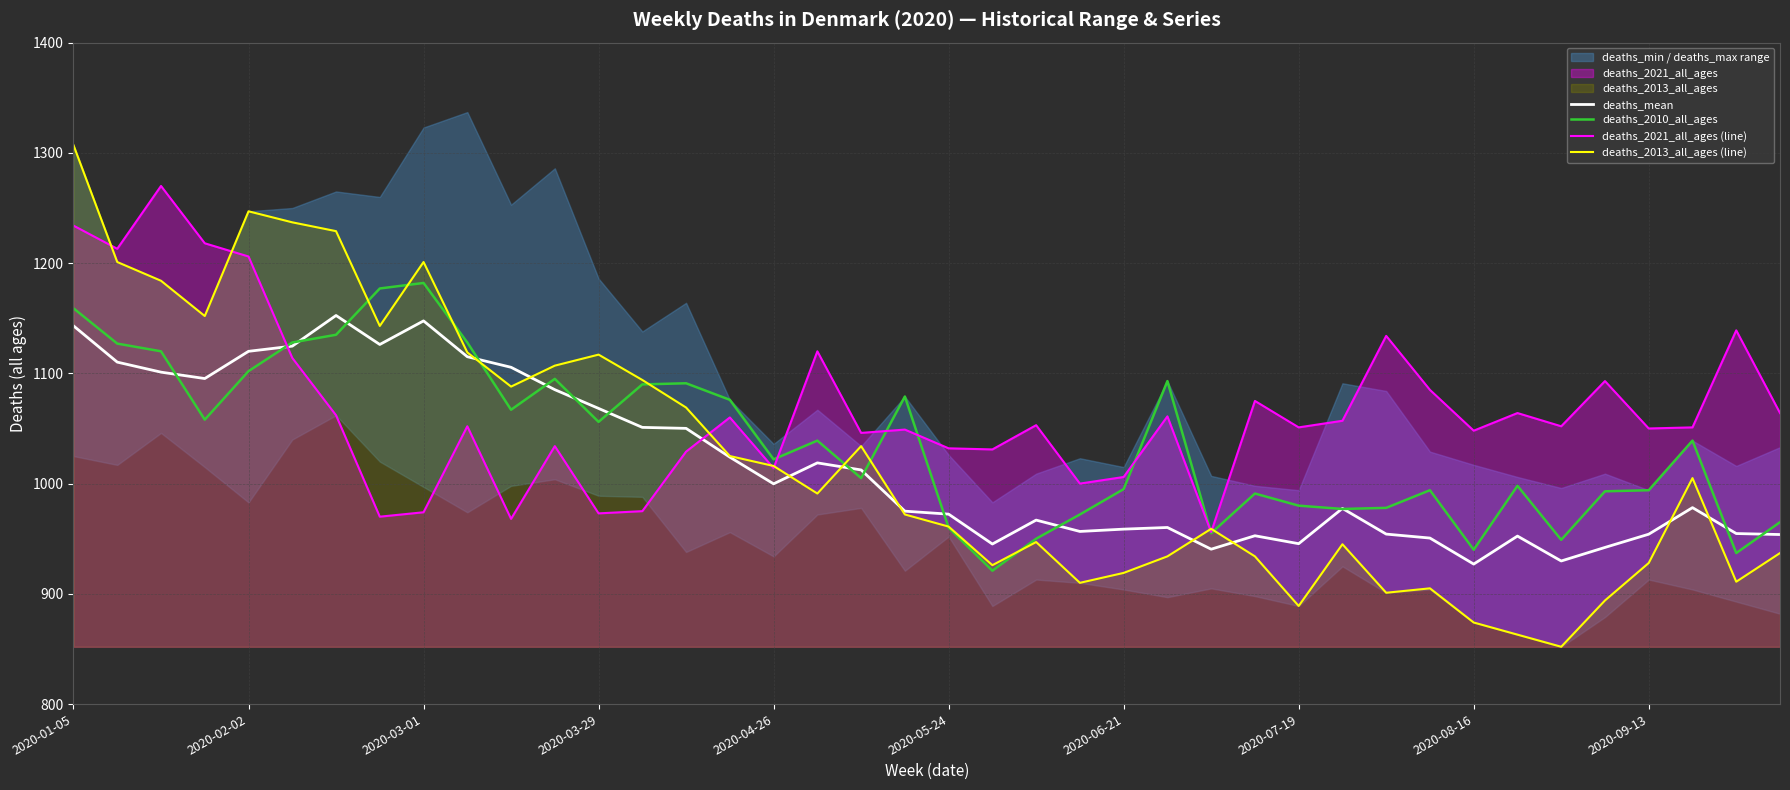

How many values in the deaths_2021_all_ages (line) series exceed 1052?

19